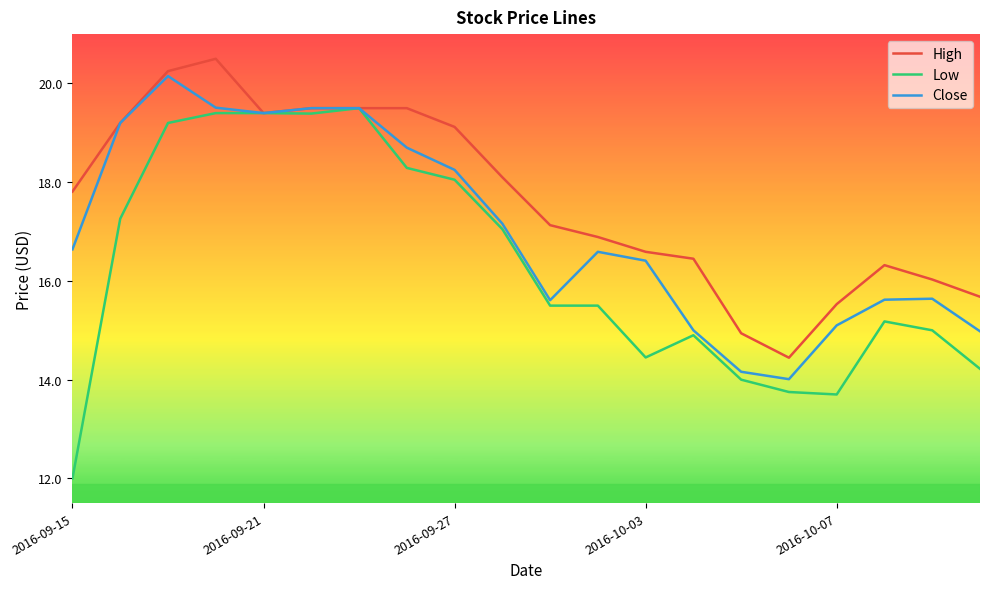

What is the greatest value displayed?

20.5